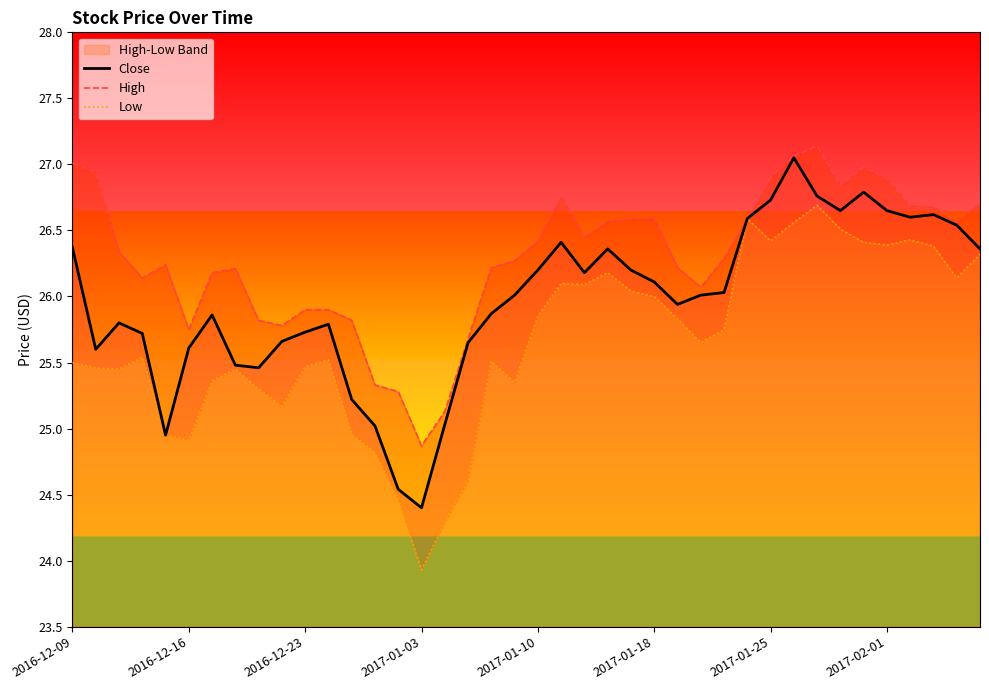

Reading right to left, extract all data points from this chart.

Close: 26.4	26.5	26.6	26.6	26.6	26.8	26.6	26.8	27.1	26.7	26.6	26.0	26.0	25.9	26.1	26.2	26.4	26.2	26.4	26.2	26.0	25.9	25.6	25.0	24.4	24.5	25.0	25.2	25.8	25.7	25.7	25.5	25.5	25.9	25.6	24.9	25.7	25.8	25.6	26.4
High: 26.7	26.6	26.7	26.7	26.9	27.0	26.8	27.1	27.1	26.9	26.6	26.3	26.1	26.2	26.6	26.6	26.6	26.4	26.8	26.4	26.3	26.2	25.7	25.1	24.9	25.3	25.3	25.8	25.9	25.9	25.8	25.8	26.2	26.2	25.8	26.2	26.1	26.3	26.9	27.0
Low: 26.3	26.1	26.4	26.4	26.4	26.4	26.5	26.7	26.6	26.4	26.6	25.8	25.6	25.8	26.0	26.0	26.2	26.1	26.1	25.9	25.4	25.5	24.6	24.3	23.9	24.5	24.8	25.0	25.5	25.5	25.2	25.3	25.4	25.4	24.9	24.9	25.5	25.4	25.5	25.5